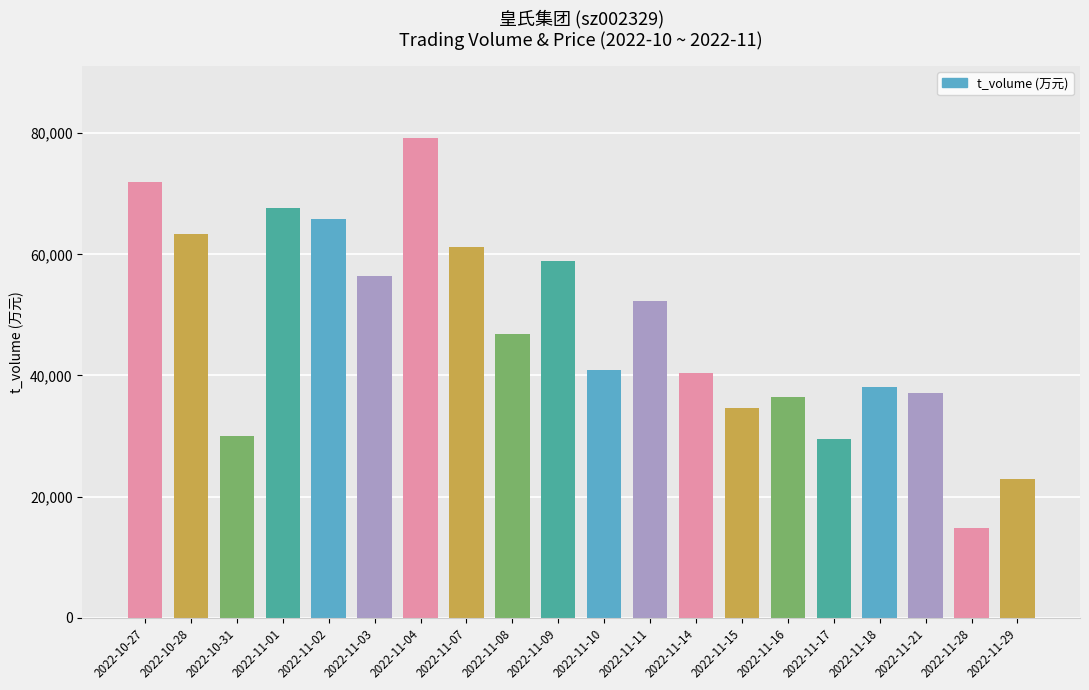

Reading left to right, what are all the values shown in this chart?

72018	63345	29944	67575	65830	56394	79236	61208	46852	58838	40931	52270	40474	34586	36404	29569	38029	37154	14764	22922